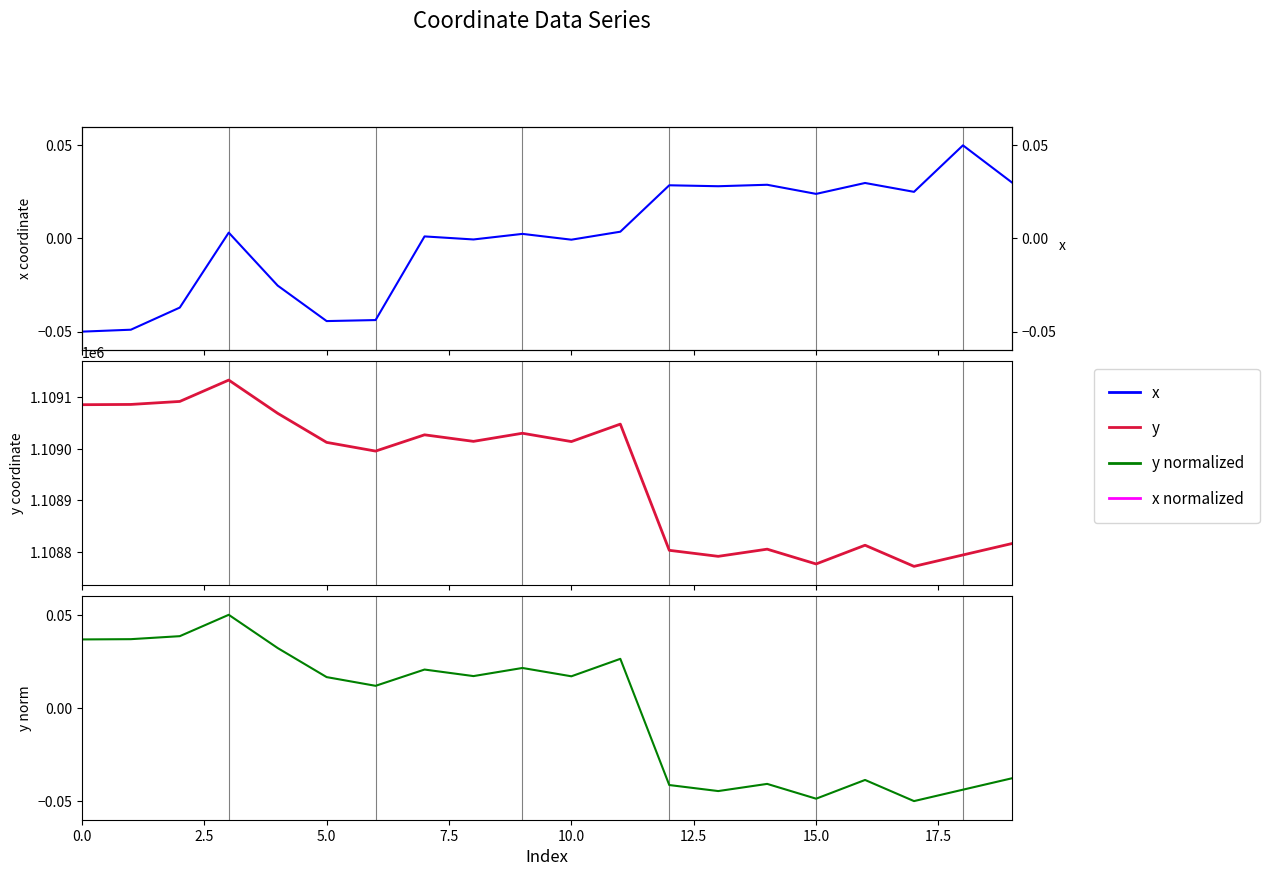

Is the value of x (coord) at 0.0 greater than the value of y (coord) at 19?

No